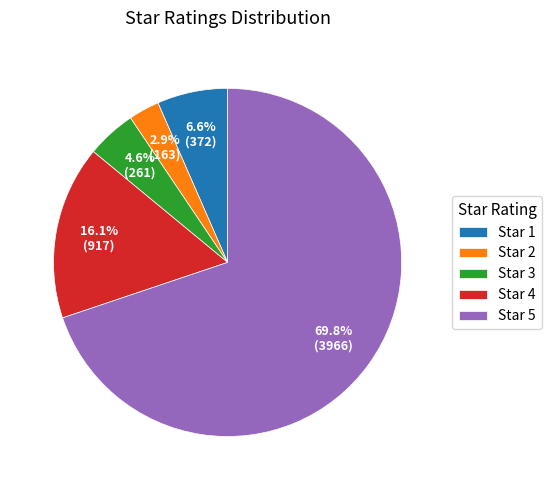

Rank the categories by value from lowest to highest.

Star 2, Star 3, Star 1, Star 4, Star 5